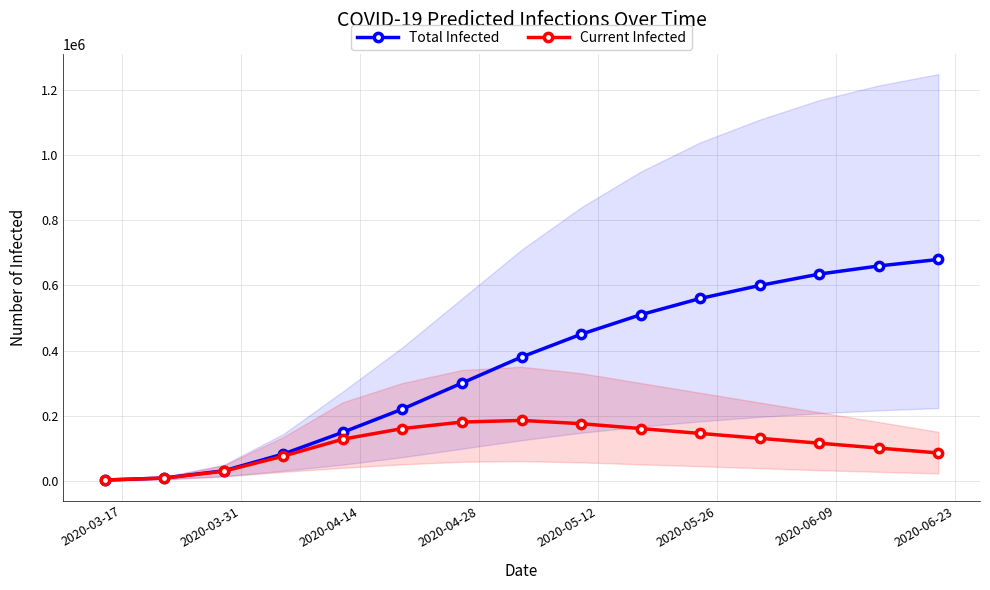

What is the highest value of the Total Infected series?

680000